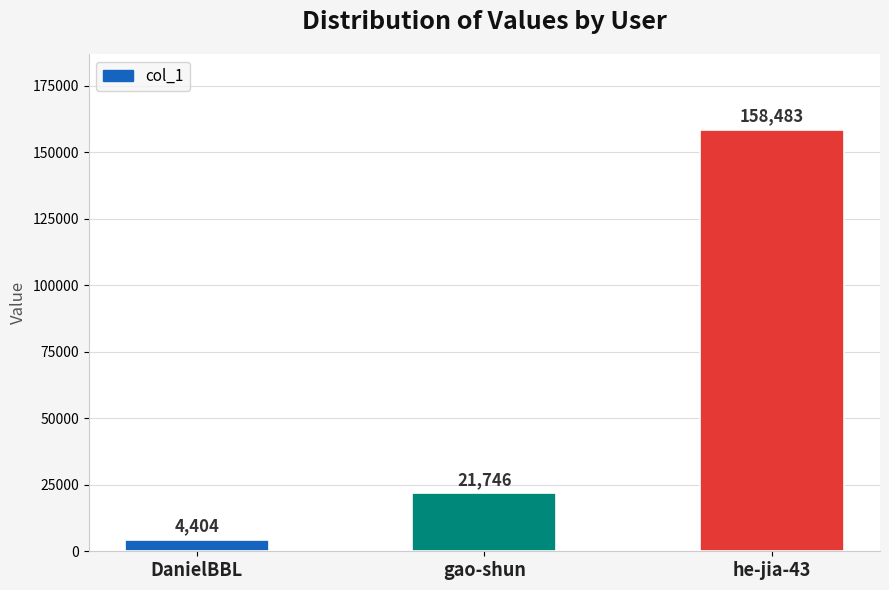

How many data points does each series have?

3